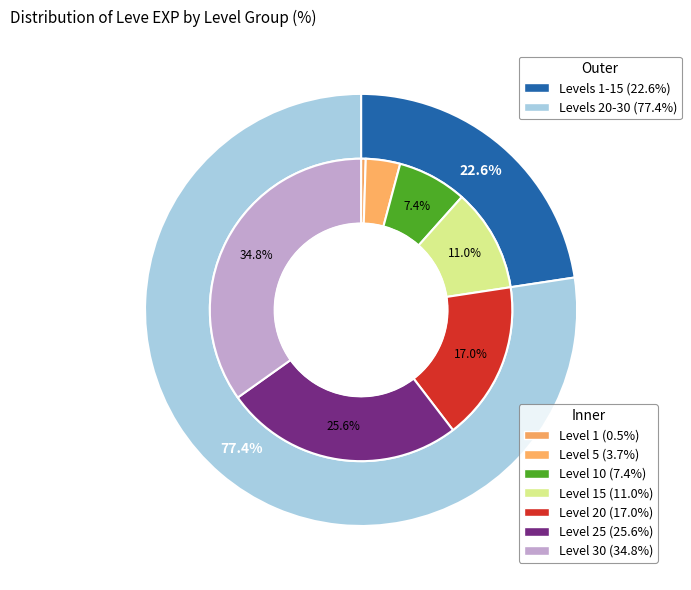

Does Leve Level 5 represent more than half of the total?

No